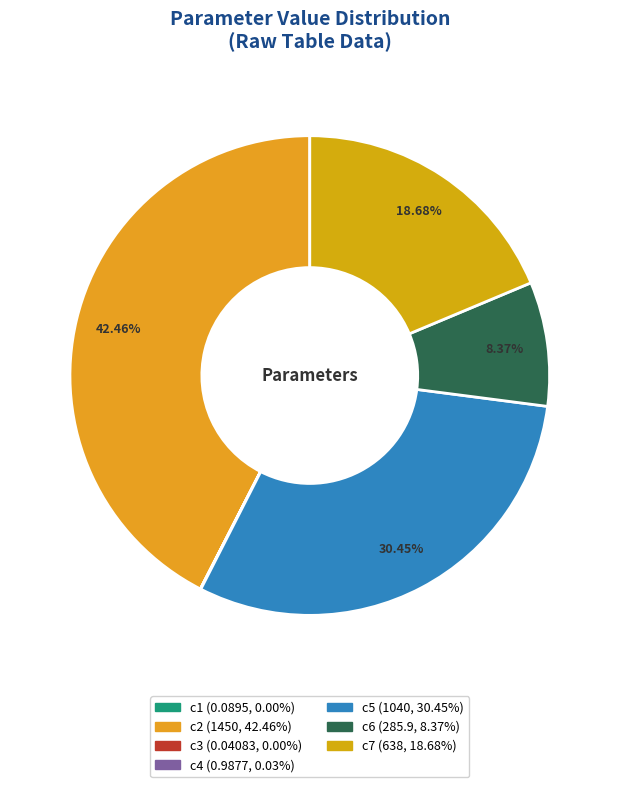

Does c1 account for over 50% of the chart?

No